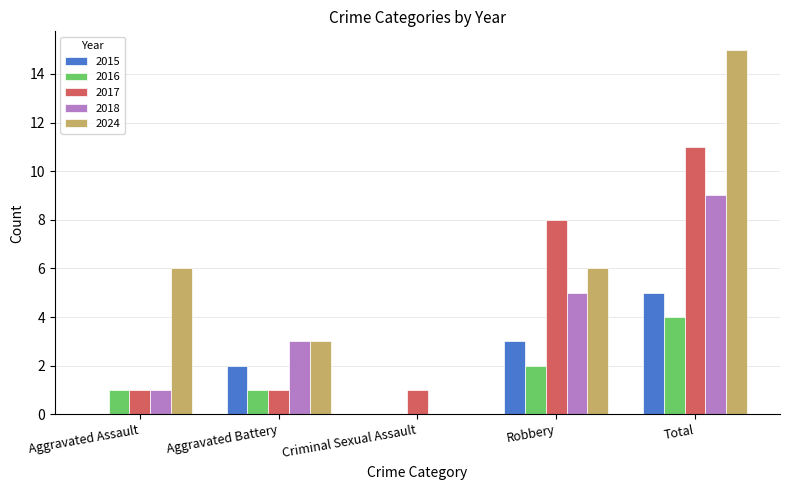

What is the spread (max minus min) of values at Robbery?

6